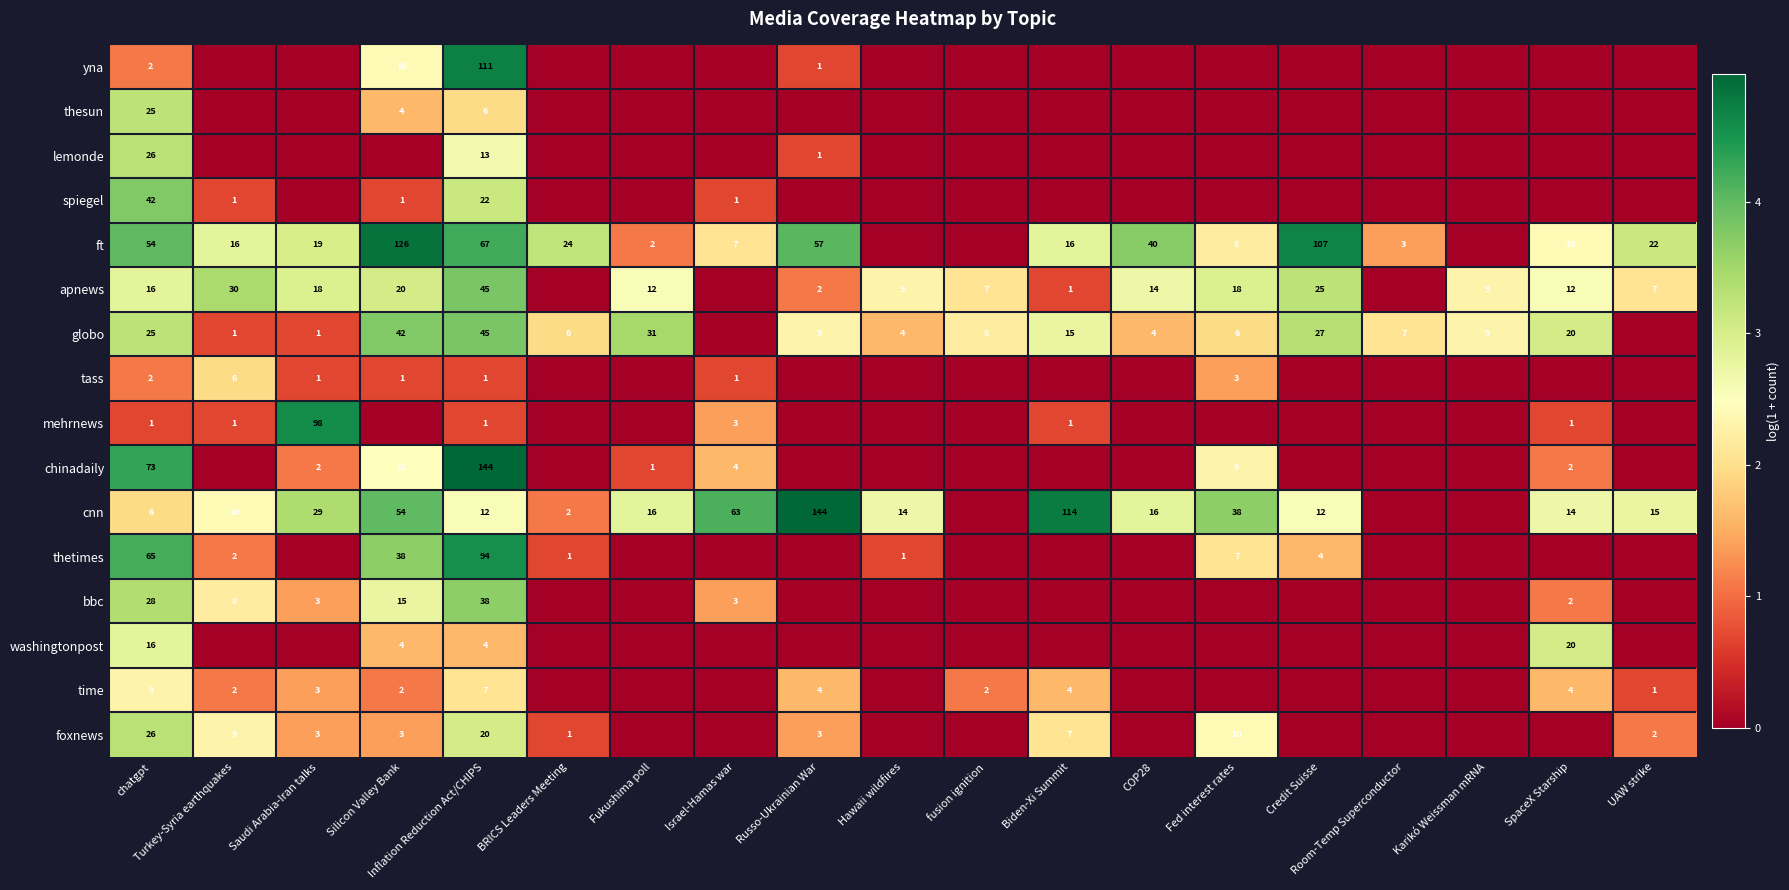

True or false: apnews has a value of 12 at SpaceX Starship.

True